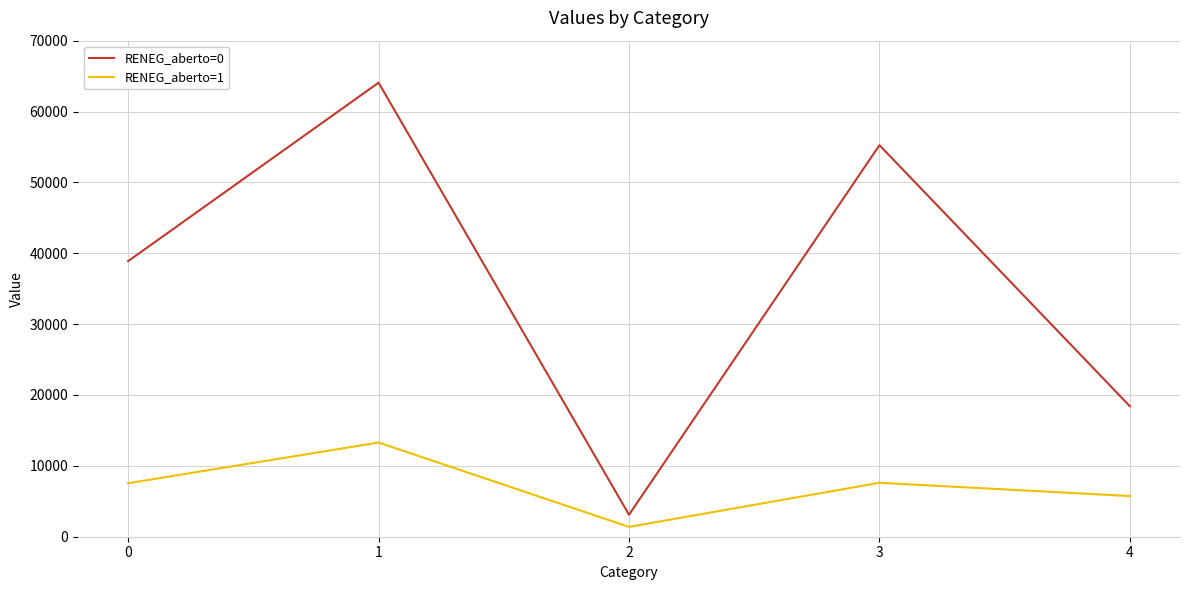

Read the RENEG_aberto=0 value at 4, to the nearest 50.

18400